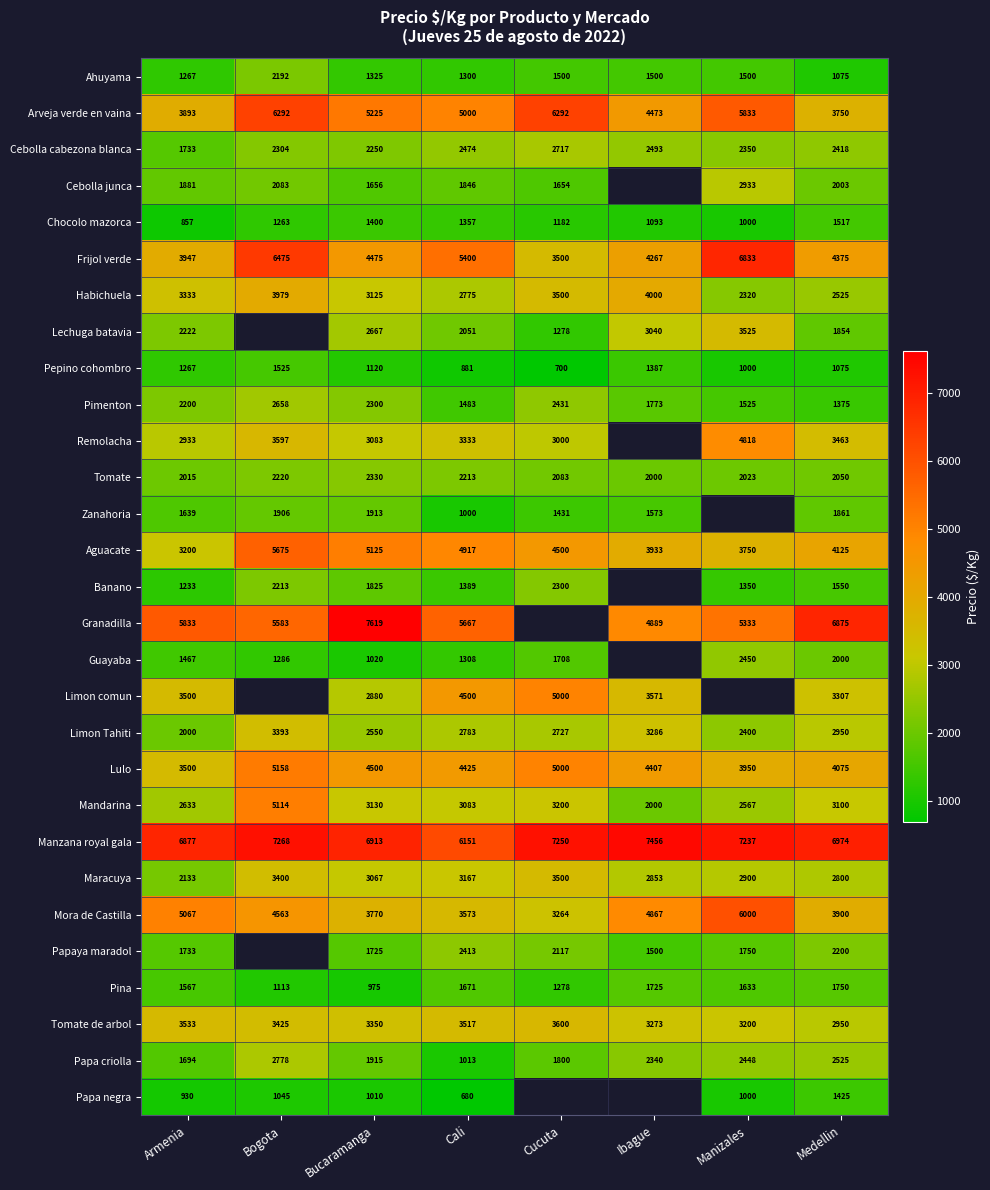

Rank the categories by Chocolo mazorca value from lowest to highest.

Armenia, Manizales, Ibague, Cucuta, Bogota, Cali, Bucaramanga, Medellin